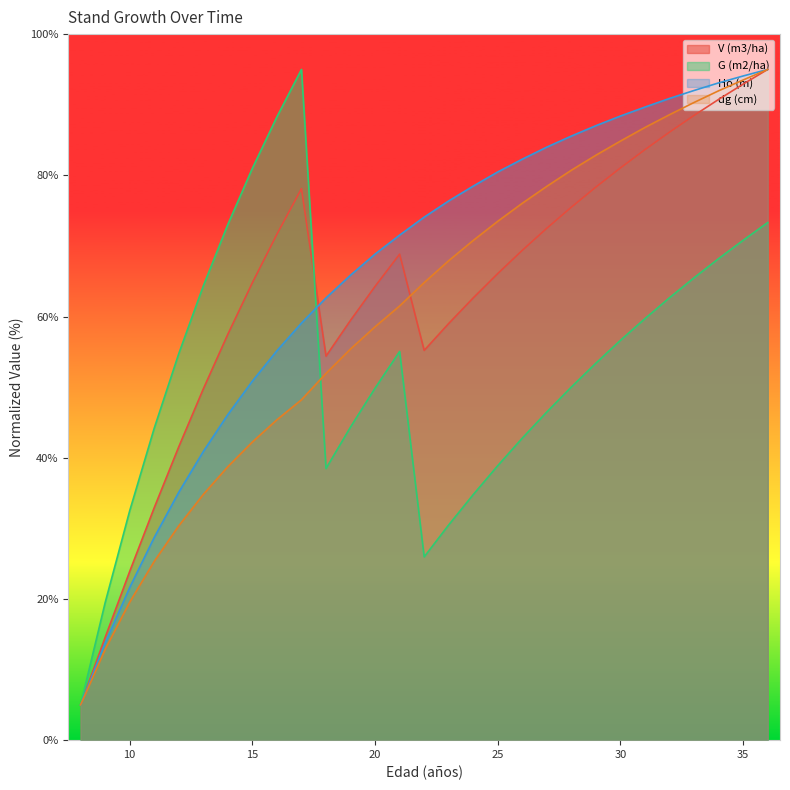

List the labels in order of G (m2/ha) value, smallest first.

8, 9, 22, 23, 10, 24, 18, 25, 26, 11, 19, 27, 20, 28, 29, 12, 21, 30, 31, 32, 13, 33, 34, 35, 14, 36, 15, 16, 17